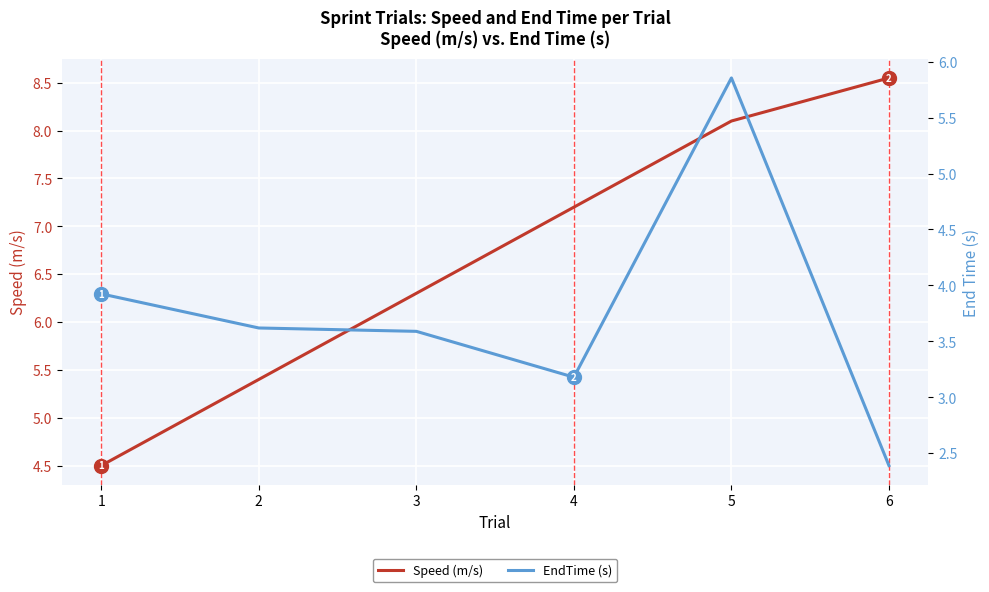

What is the value of the EndTime (s) point at the 4th from the left?

3.2